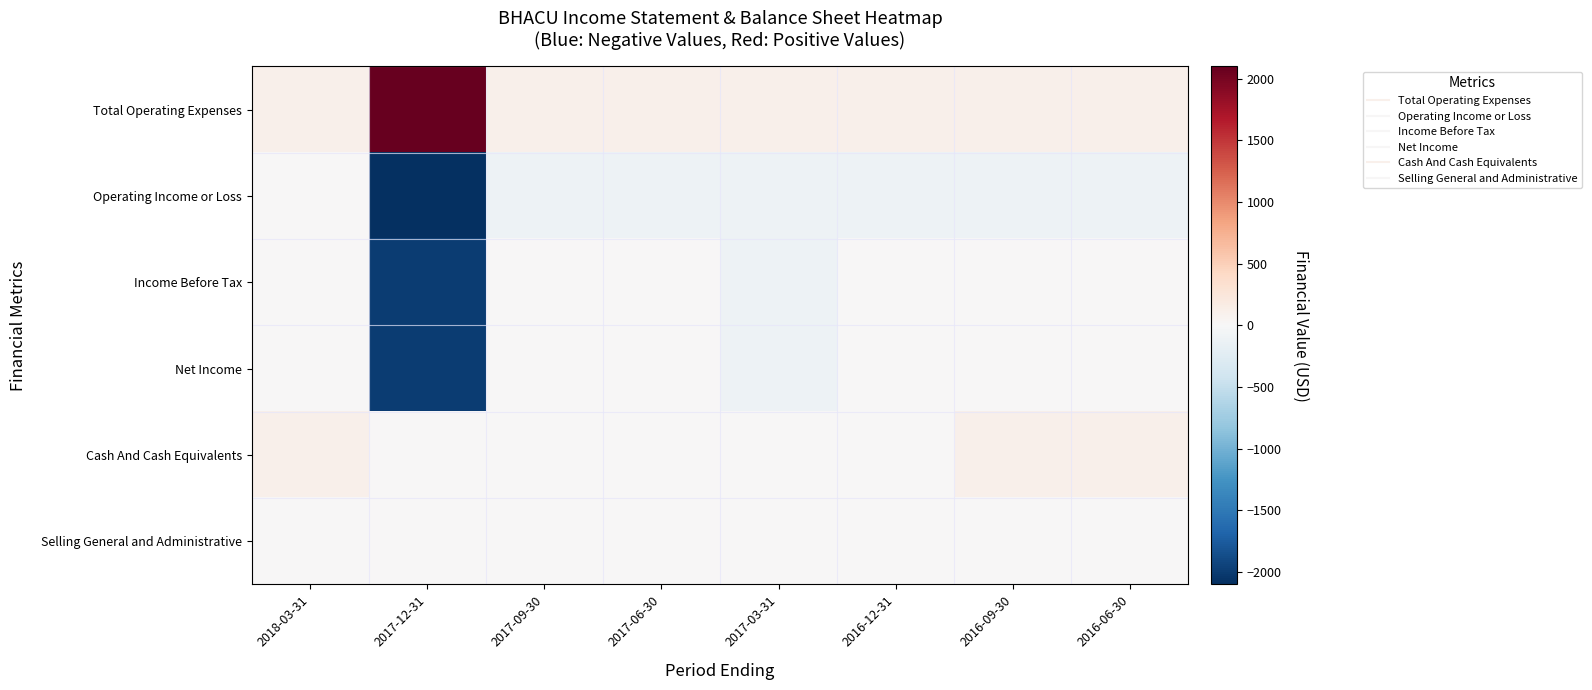

At 2016-06-30, list the series in order from smallest to largest.

Operating Income or Loss, Income Before Tax, Net Income, Selling General and Administrative, Total Operating Expenses, Cash And Cash Equivalents